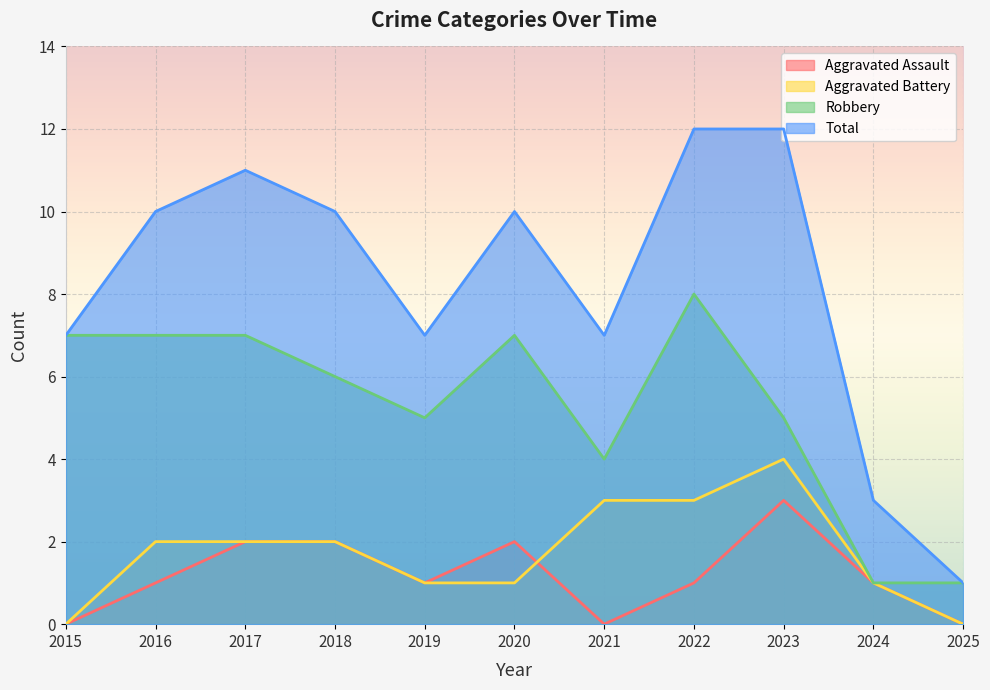

Is it true that Robbery equals 7 at 2016?

True